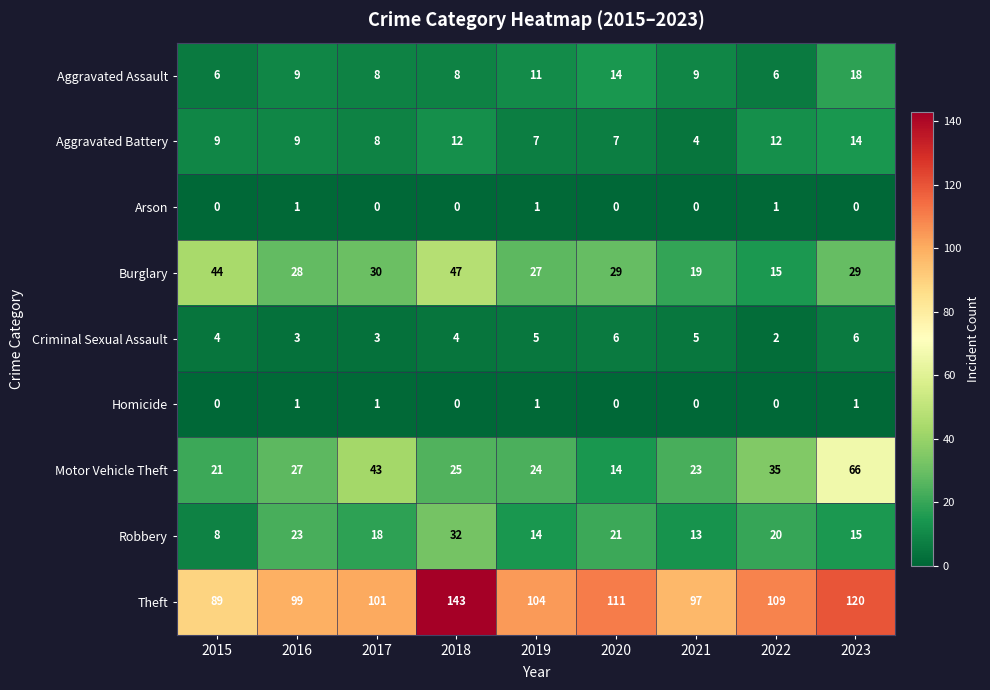

At 2022, list the series in order from smallest to largest.

Homicide, Arson, Criminal Sexual Assault, Aggravated Assault, Aggravated Battery, Burglary, Robbery, Motor Vehicle Theft, Theft